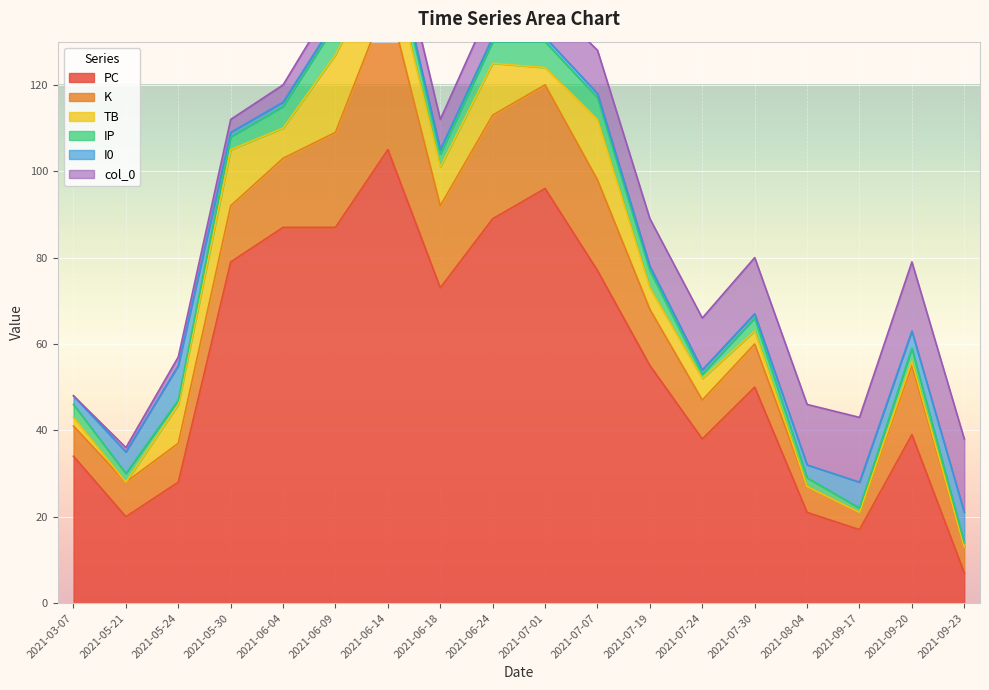

How many values in the TB series are below 5?

8